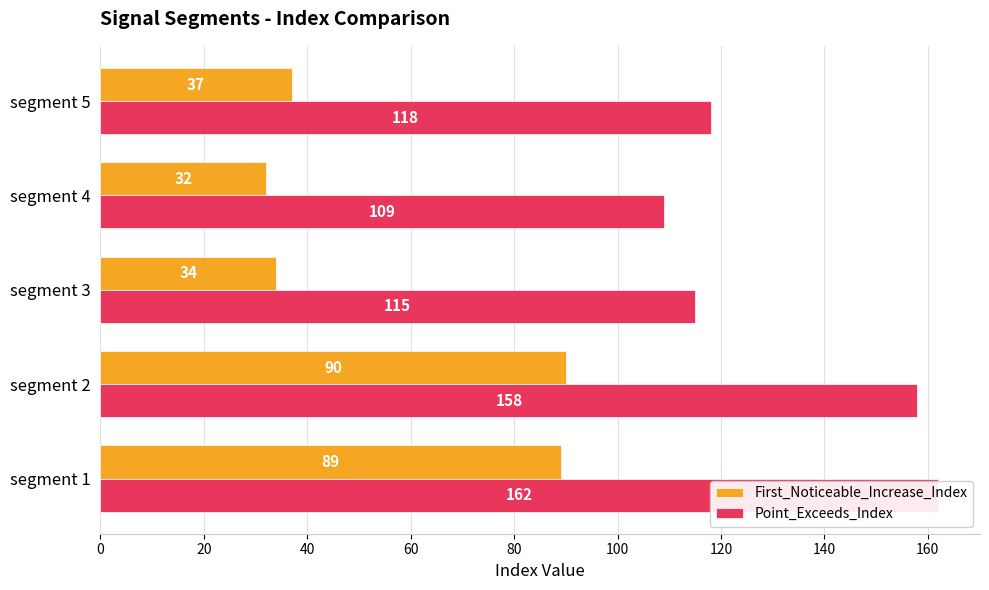

Rank the series at segment 3 from highest to lowest value.

Point_Exceeds_Index, First_Noticeable_Increase_Index